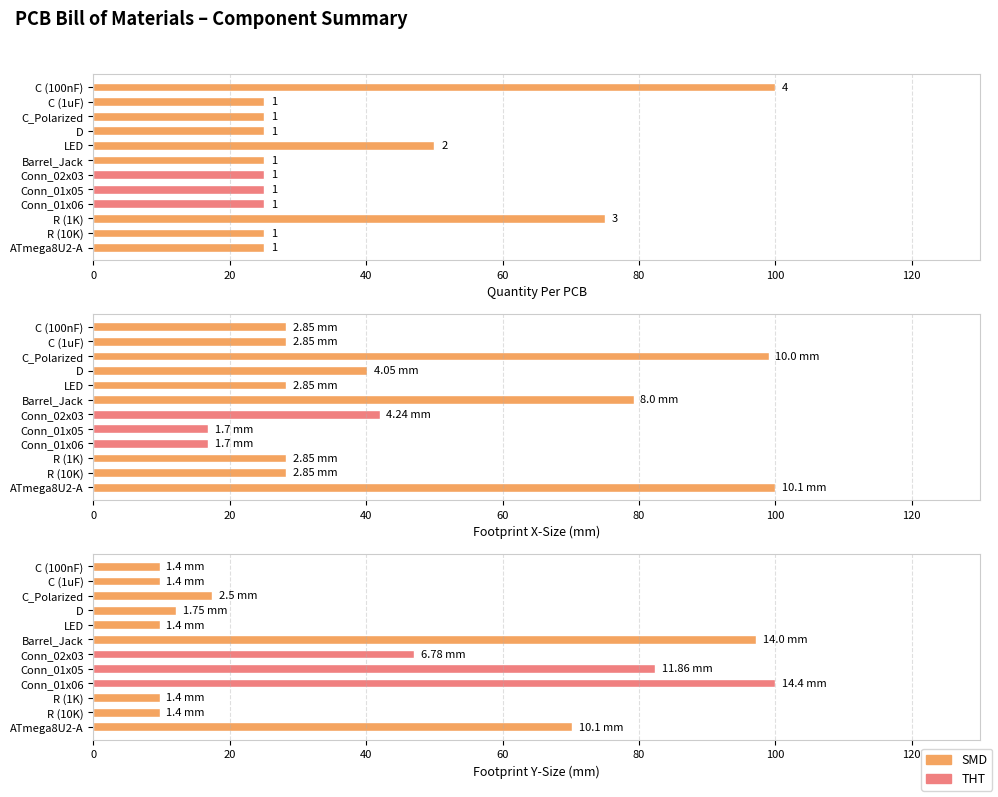

Which series has the largest range (max minus min)?

Footprint Y-Size (mm)